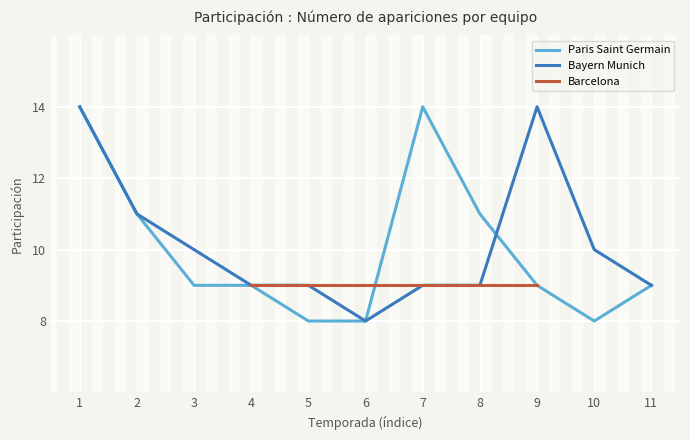

What is the highest value of the Paris Saint Germain series?

14